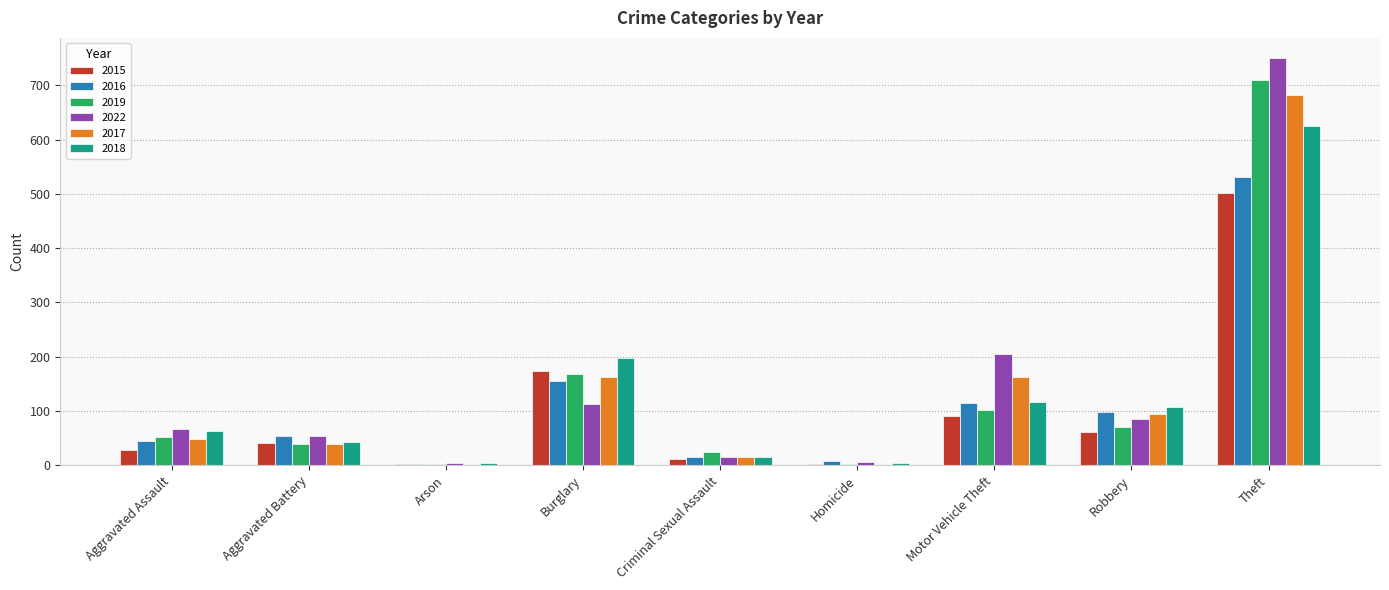

What is the sum of the 2015 values at Theft and Criminal Sexual Assault?

512